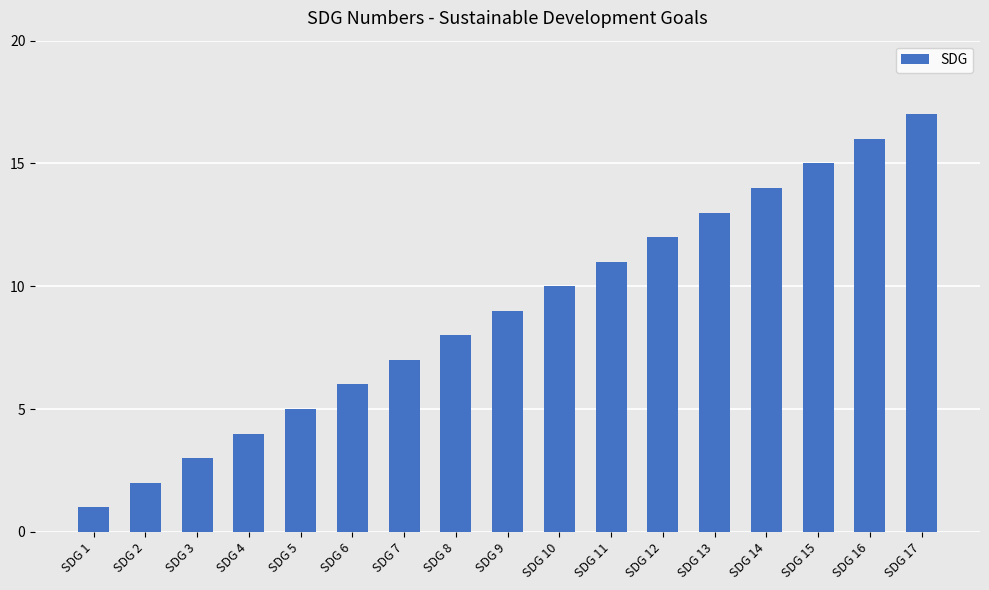

What is the value of the 6th bar from the left?

6